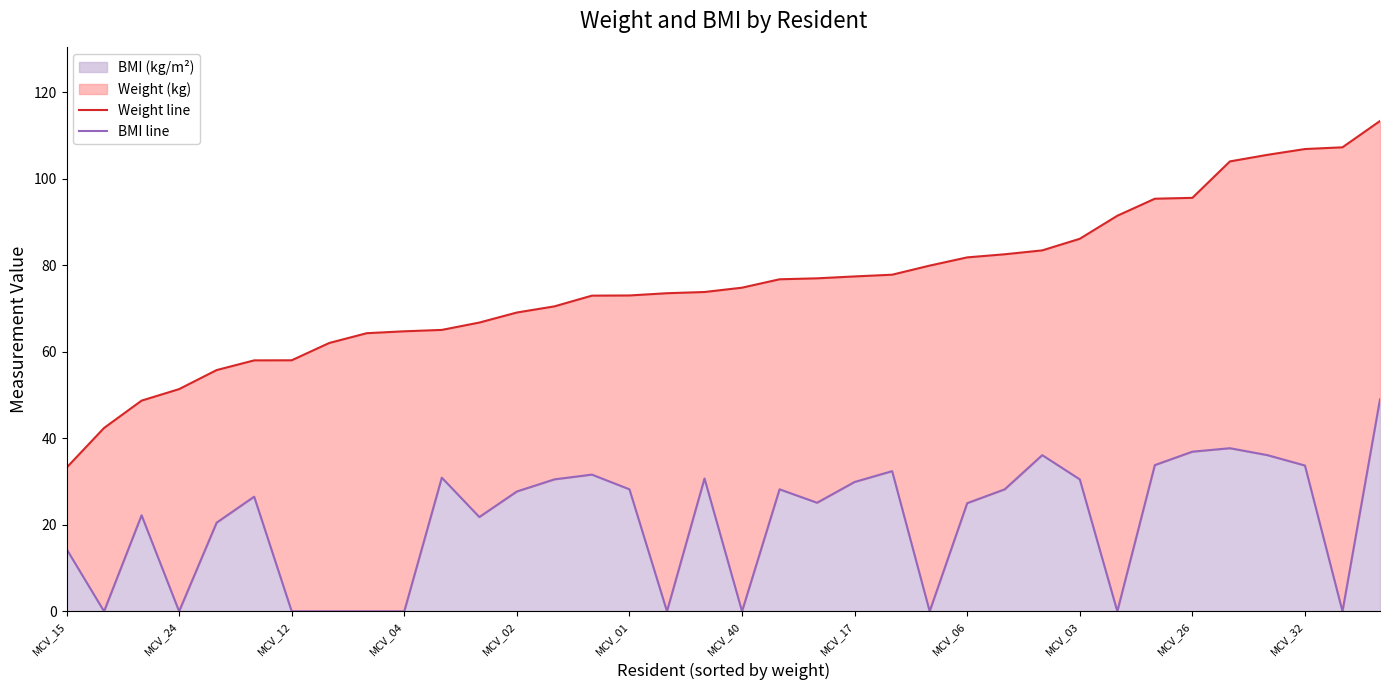

Is it true that BMI (kg/m²) equals 27.9 at MCV_04?

False